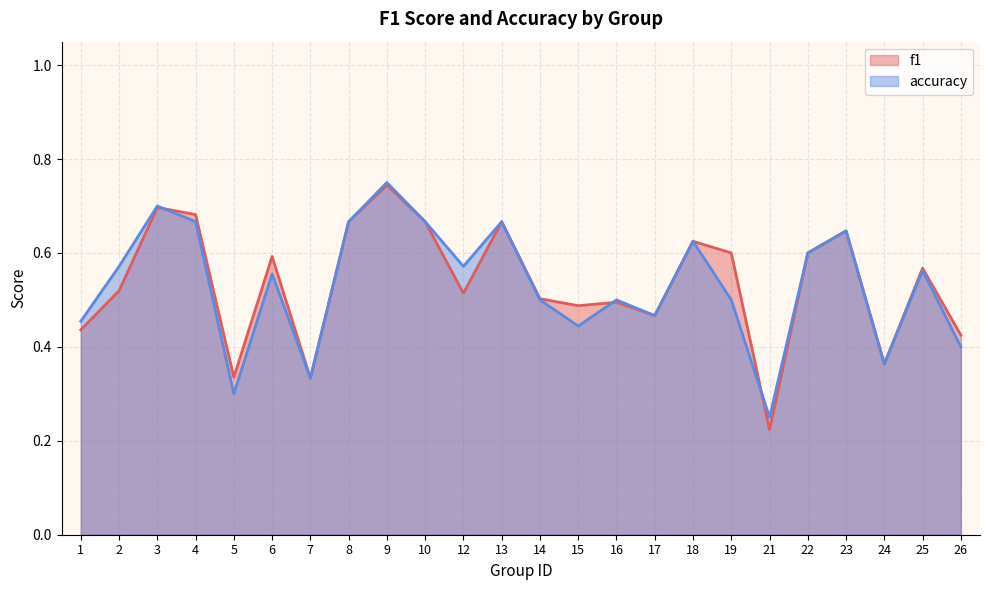

What is the difference between the maximum and minimum values in the f1 series?

0.5